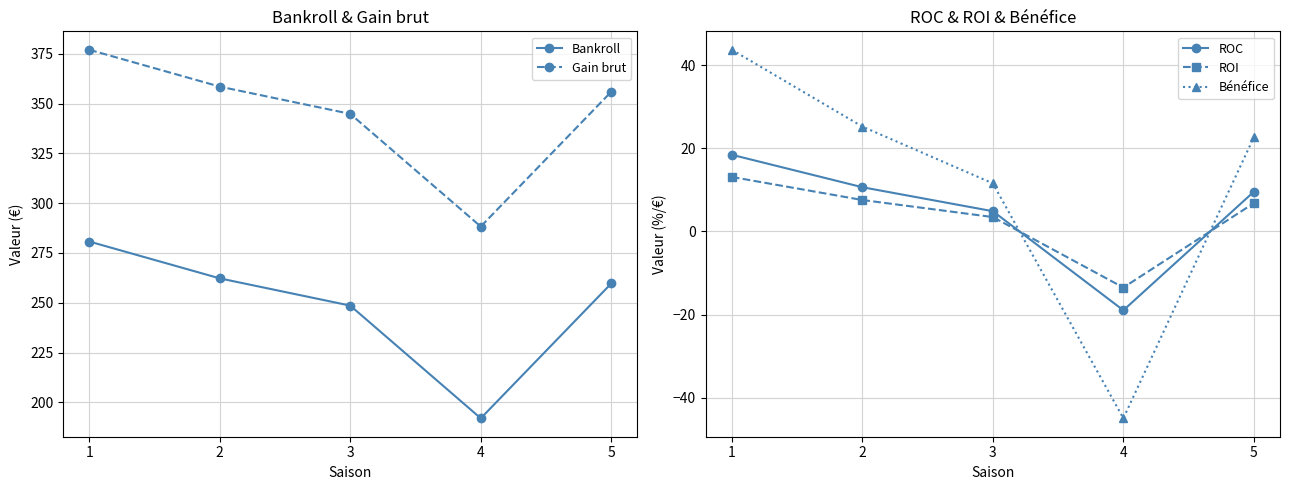

Reading left to right, transcribe all the data shown in this chart.

Bankroll: 1=280.8	2=262.3	3=248.6	4=192.0	5=259.7
Gain brut: 1=377.0	2=358.5	3=344.8	4=288.3	5=356.0
ROC: 1=18.5	2=10.7	3=4.9	4=-19.0	5=9.6
ROI: 1=13.1	2=7.6	3=3.5	4=-13.5	5=6.8
Bénéfice: 1=43.8	2=25.3	3=11.6	4=-45.0	5=22.7